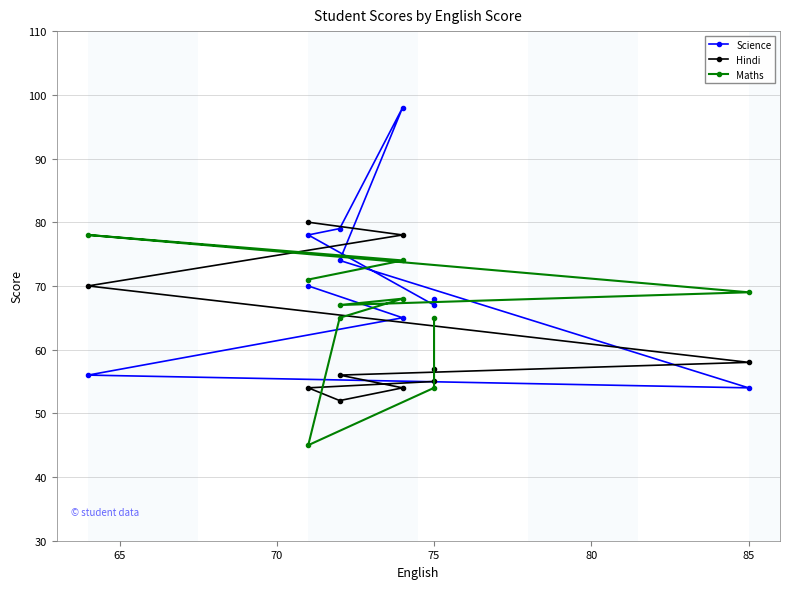

The value of Maths at 85 is 21. True or false?

False